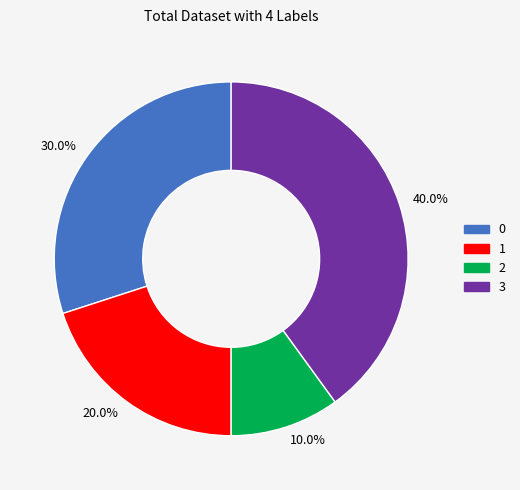

To the nearest percent, what is the difference between the 3 and 1 slice percentages?

20%